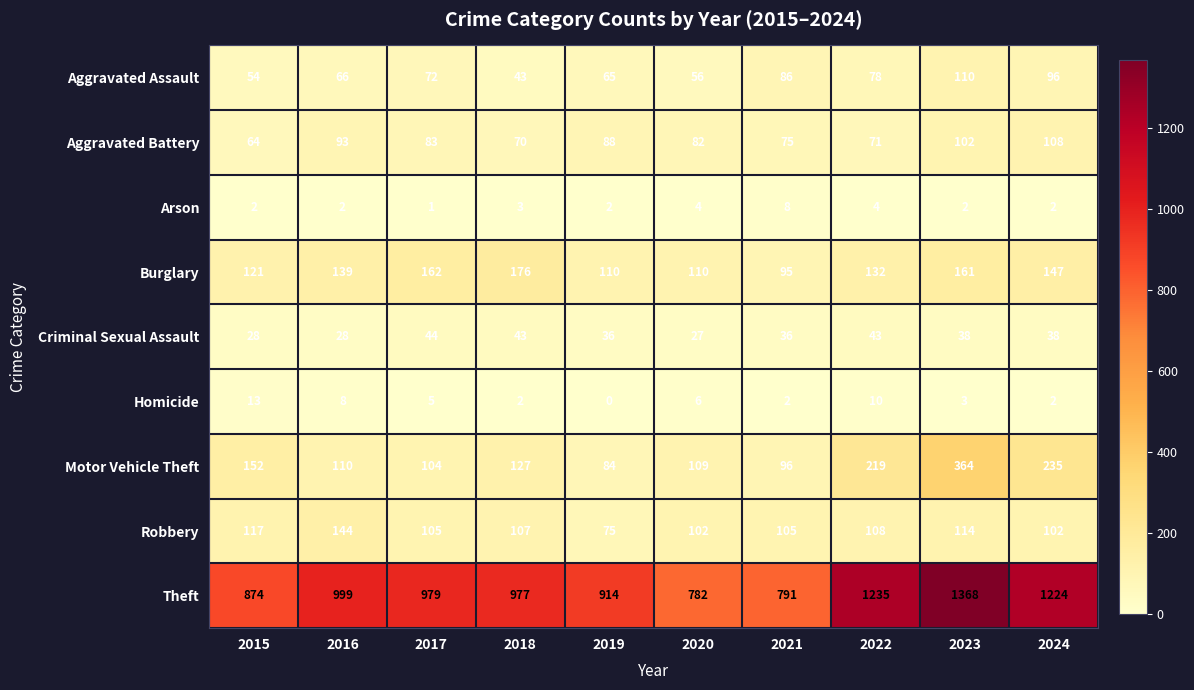

What is the spread (max minus min) of values at 2023?

1366